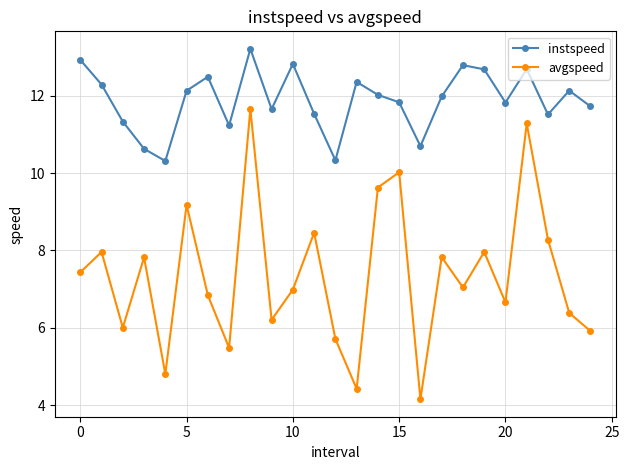

What is the maximum value shown in the chart?

13.2